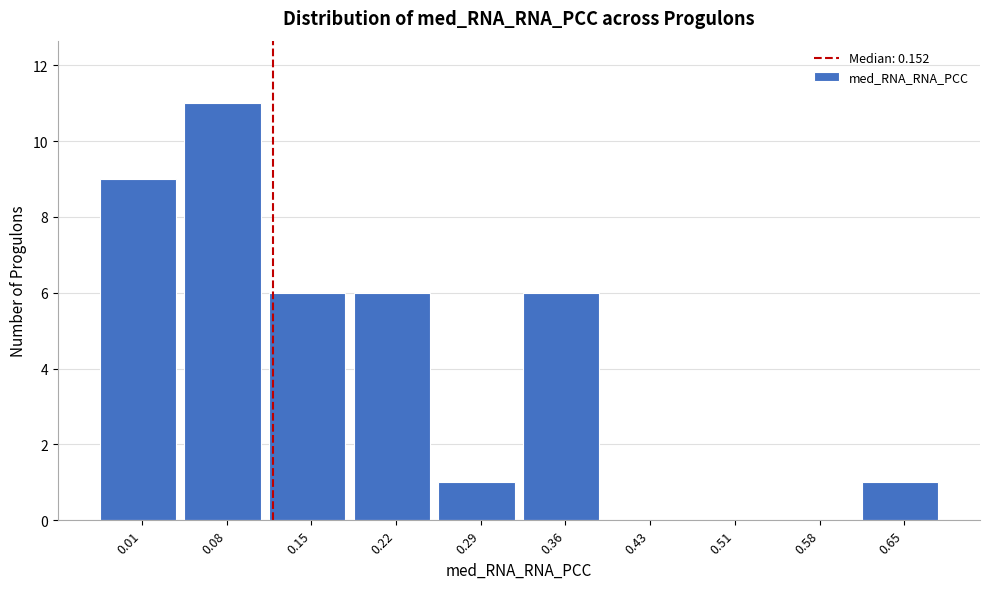

What is the sum of all values?

40